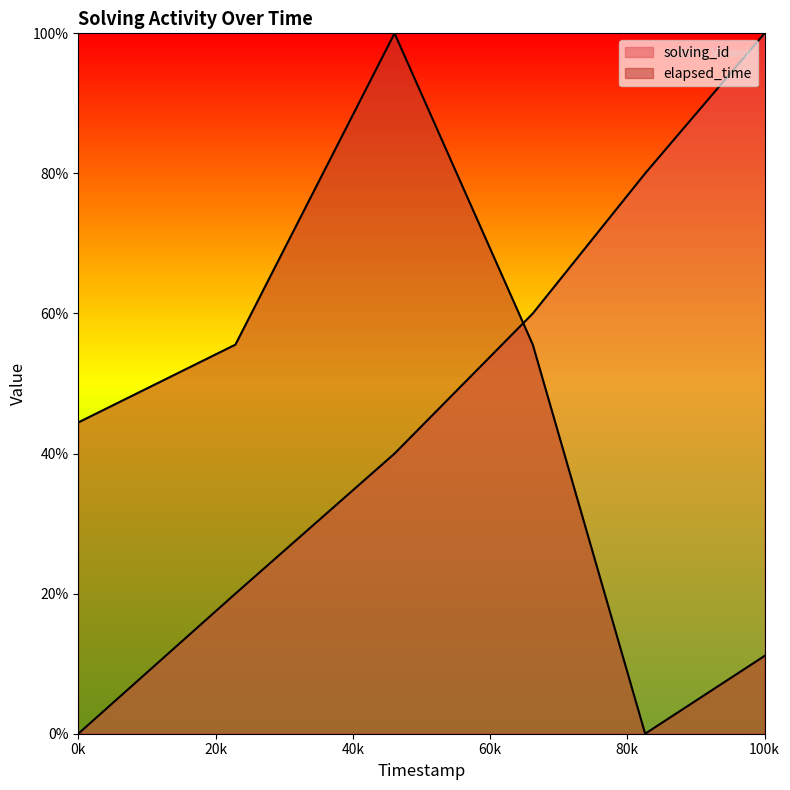

Rank the series at 1563614530159 from lowest to highest value.

solving_id, elapsed_time